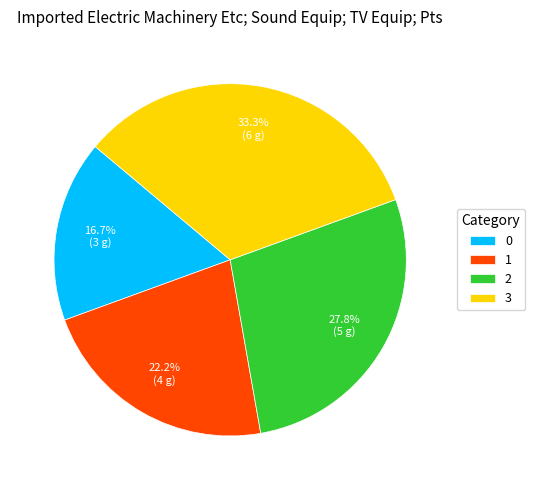

How many slices are in this pie chart?

4